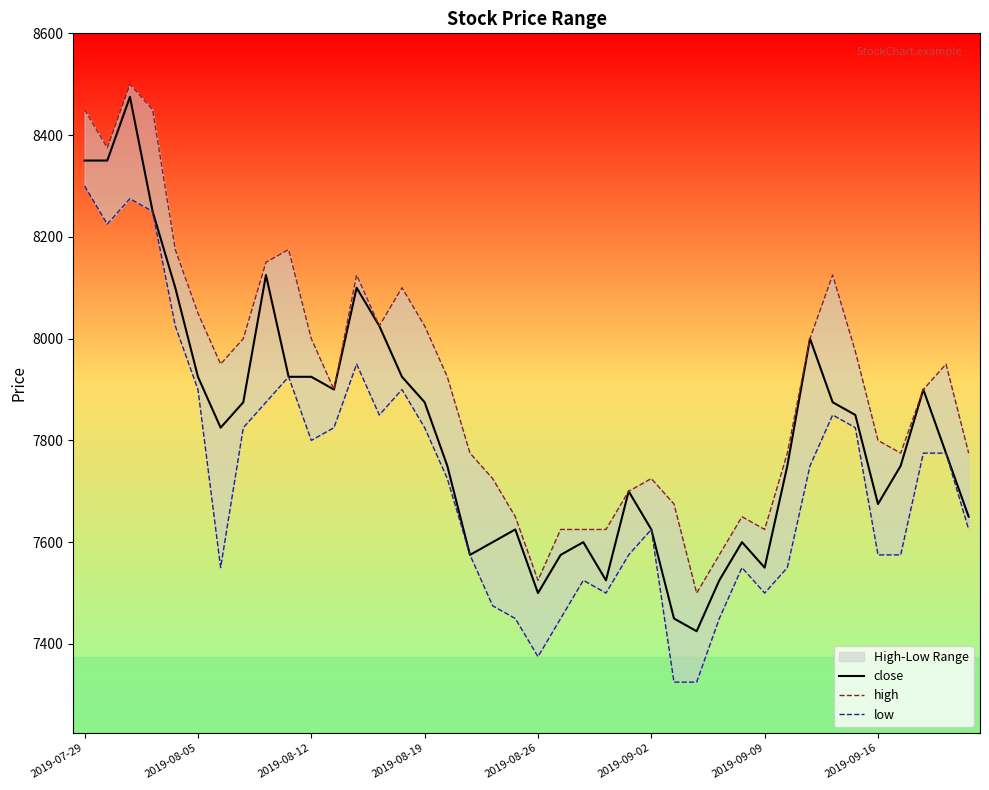

How many values in the close series are below 7825?

20